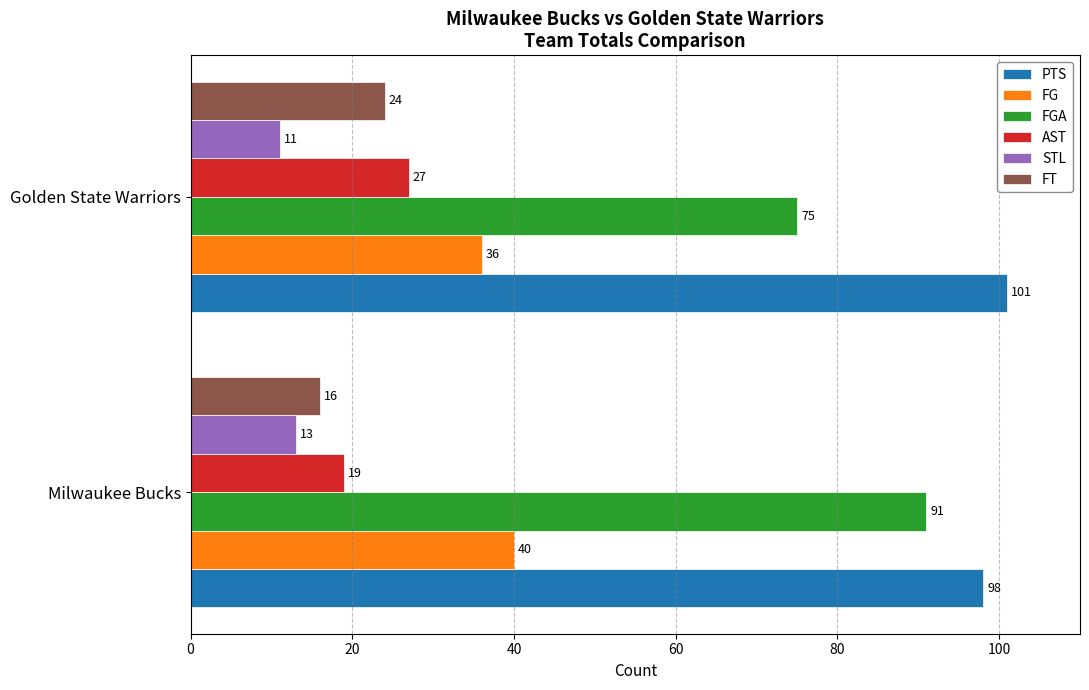

Is it true that PTS equals 101 at Golden State Warriors?

True